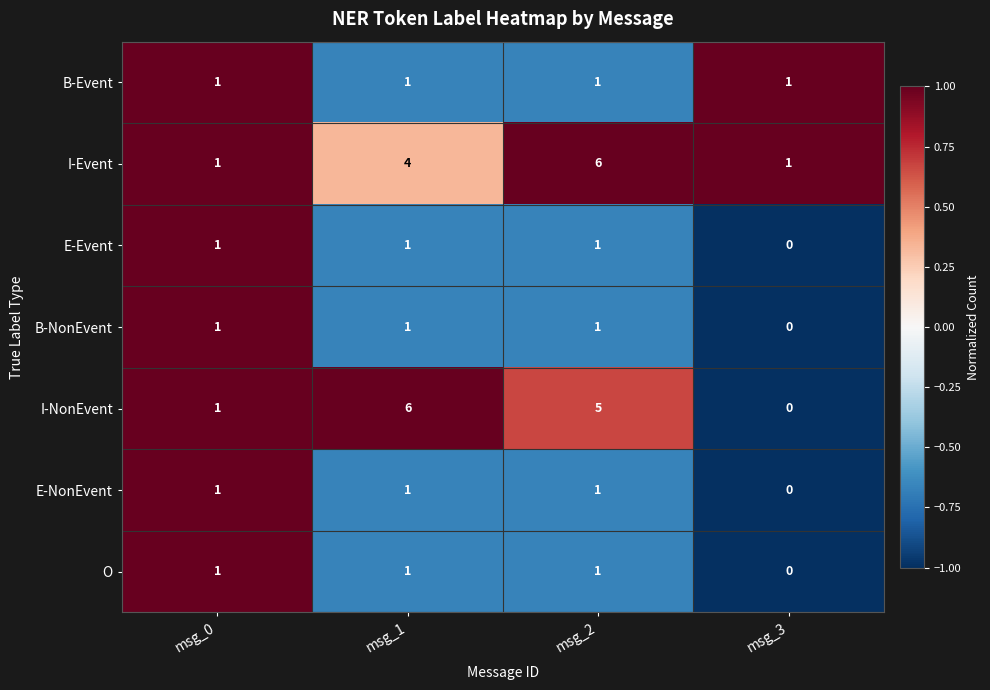

What is the difference between the maximum and second lowest values in the I-Event series?

5